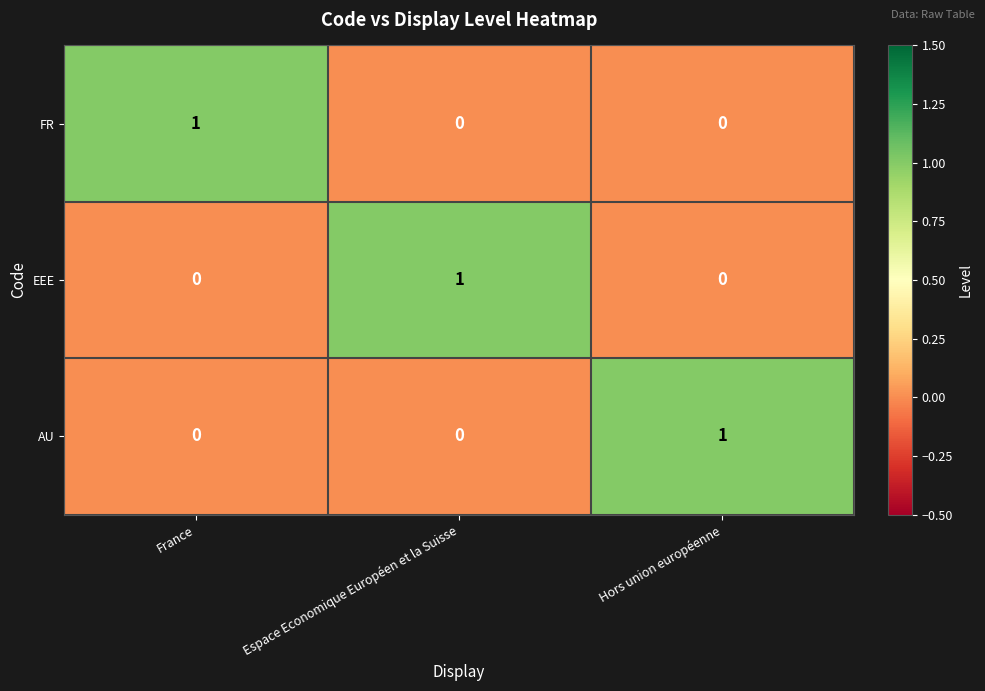

How many EEE values are between 0 and 1?

3